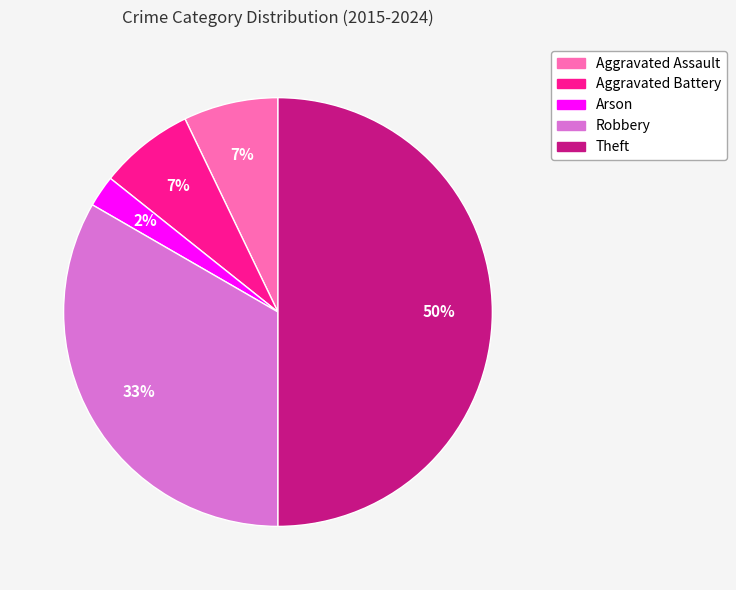

Is the sum of Robbery and Arson greater than half?

No